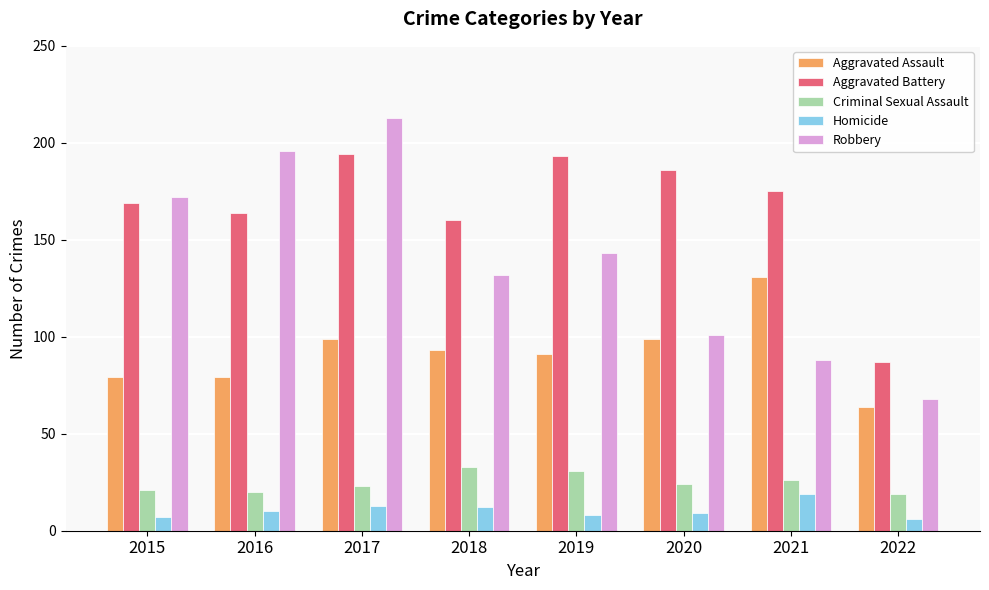

At which label does Aggravated Assault reach its peak?

2021